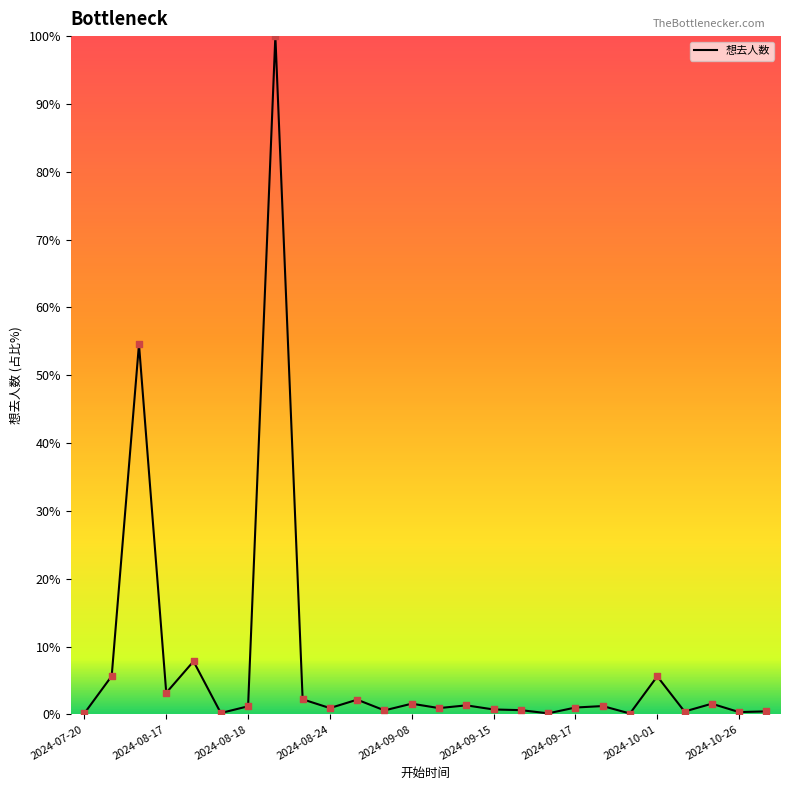

What is the greatest value displayed?

100.0